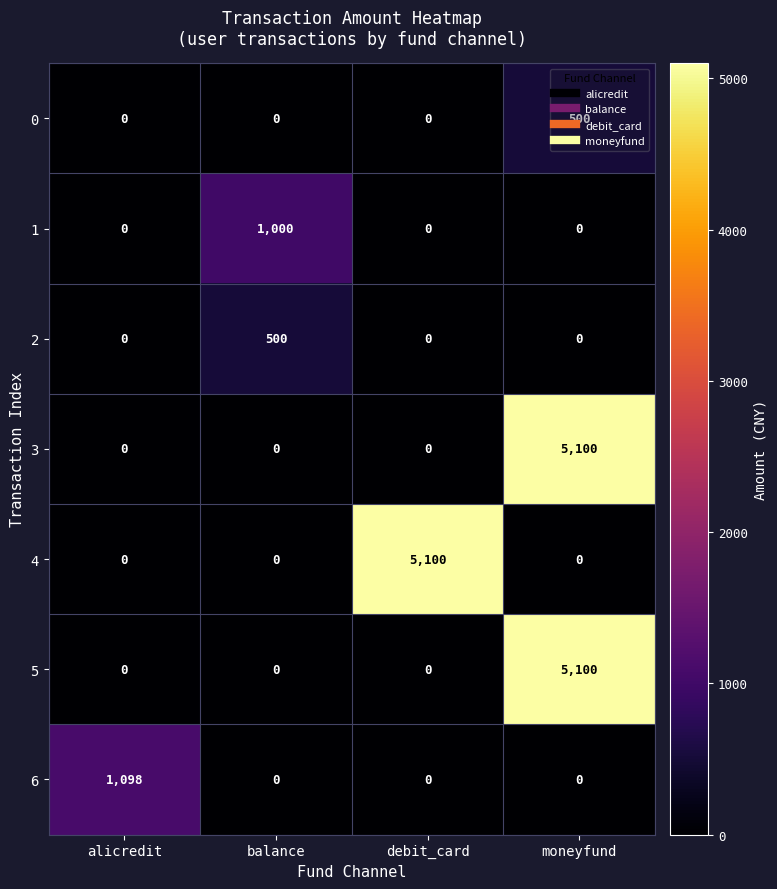

The value of 5 at alicredit is -1999. True or false?

False